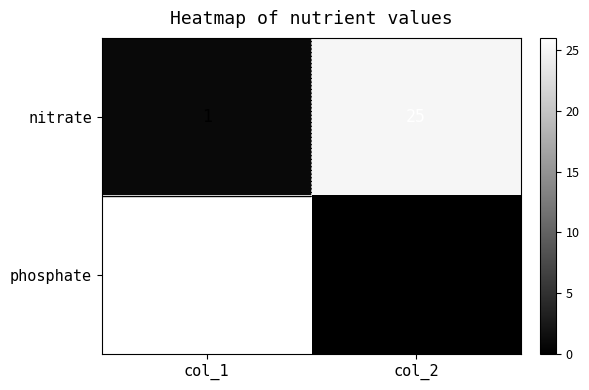

True or false: nitrate has a value of 10 at col_2.

False